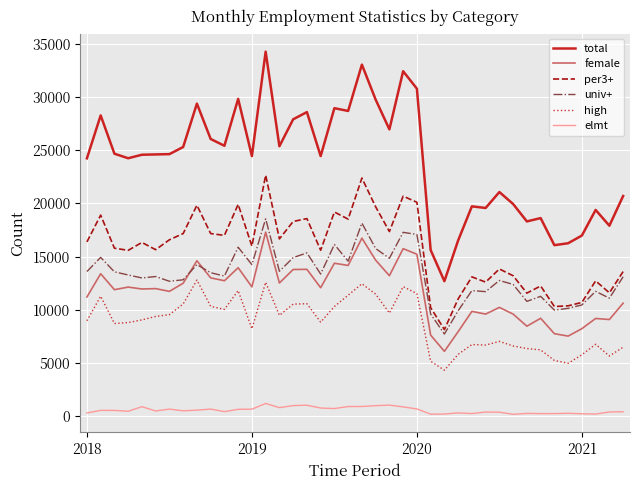

True or false: univ+ and total cross at least once.

False